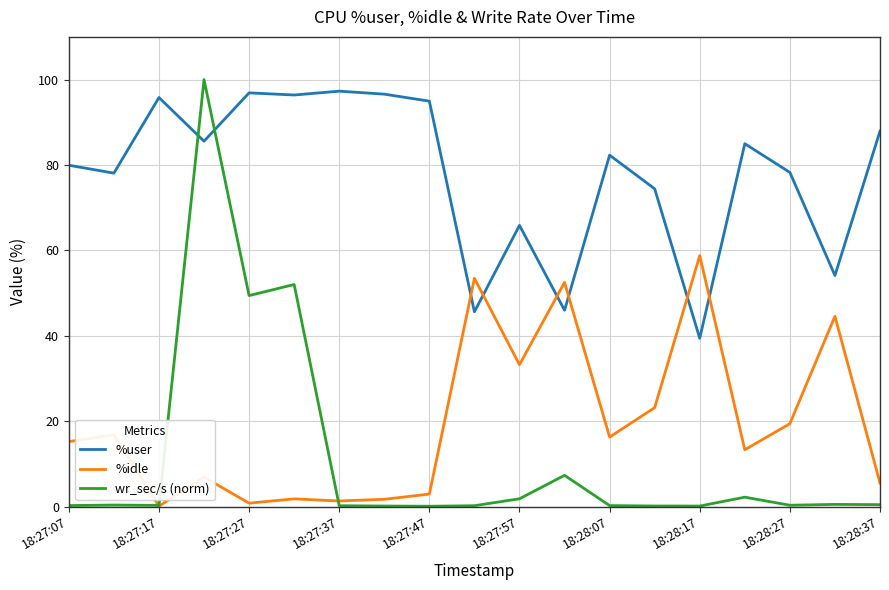

How many intersections are there between %idle and %user?

6